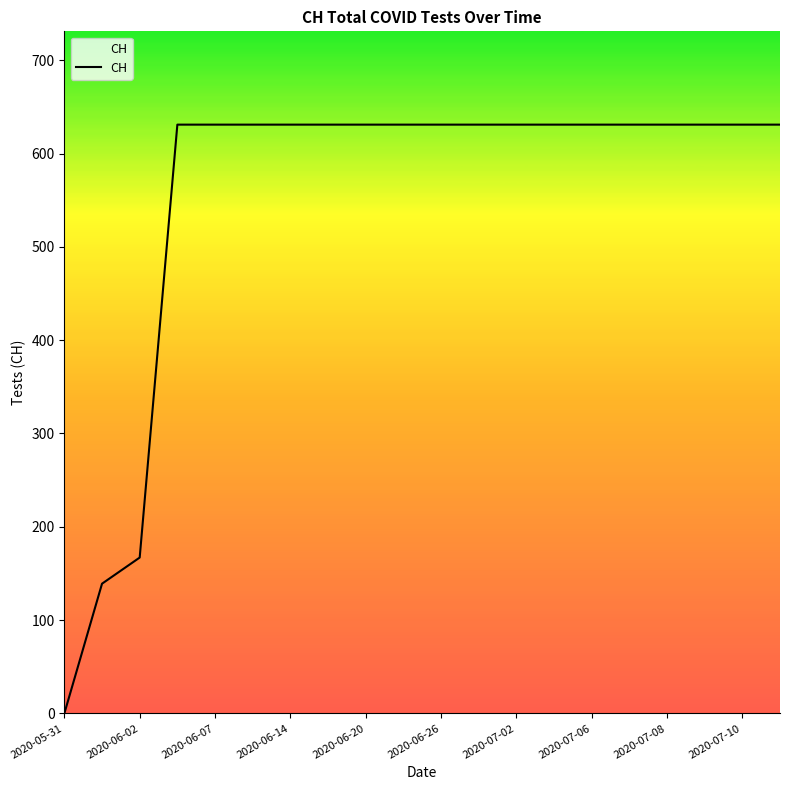

What is the maximum value shown in the chart?

631